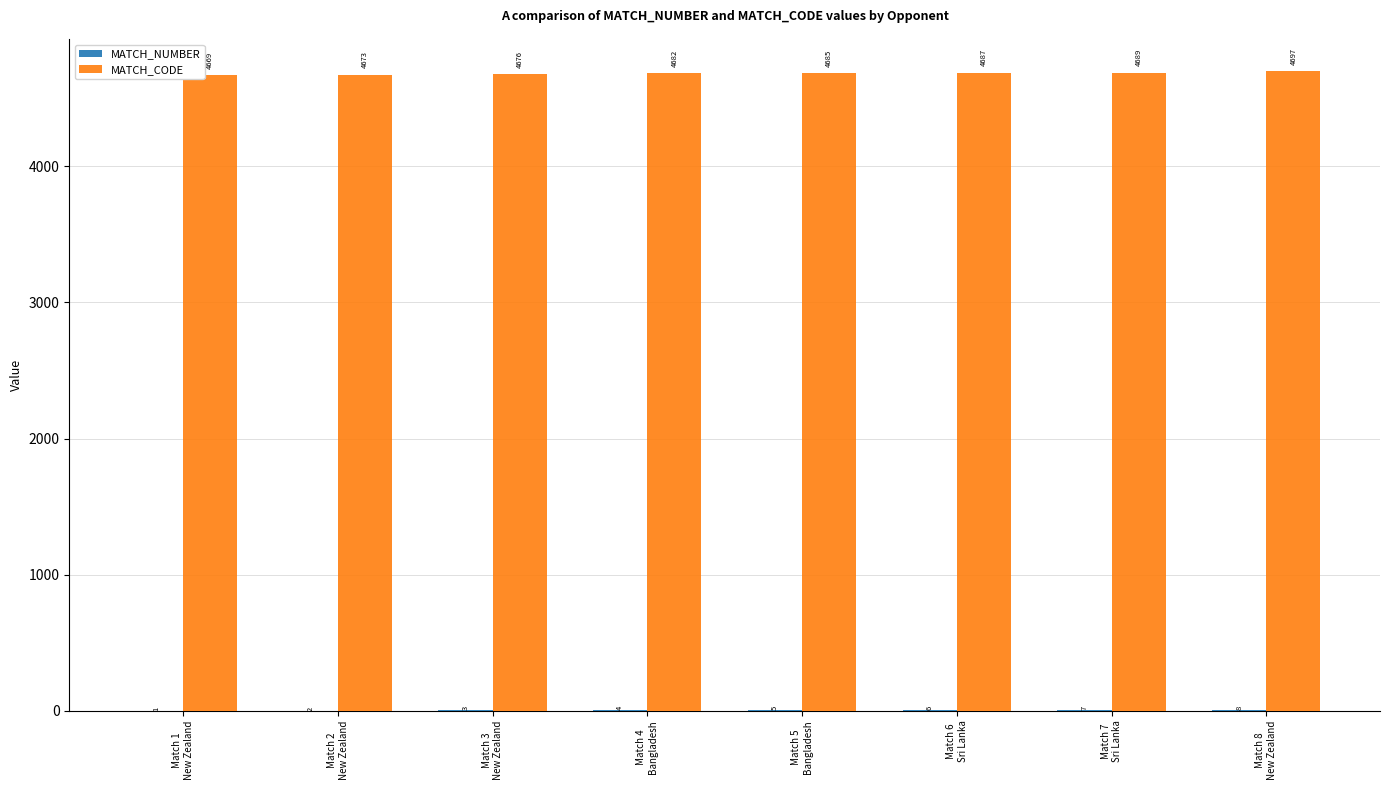

Which series has the largest total across all categories?

MATCH_CODE